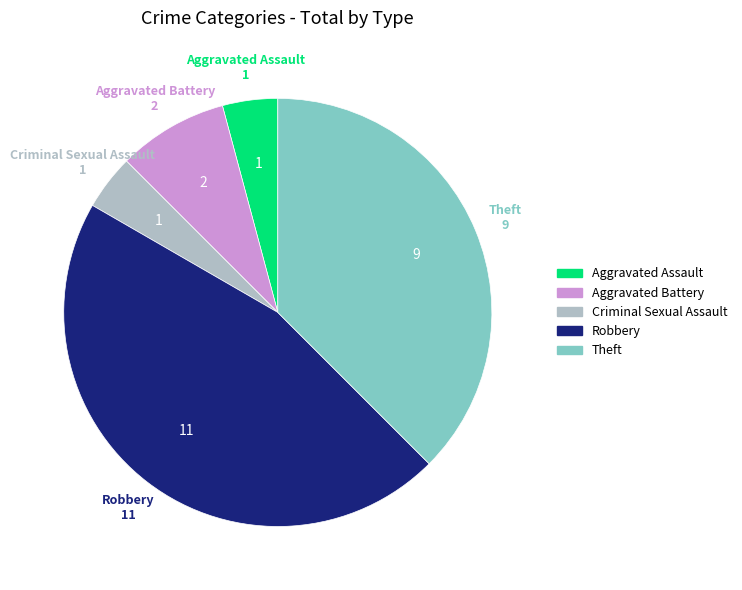

Is it true that Robbery is 38% of the pie?

False